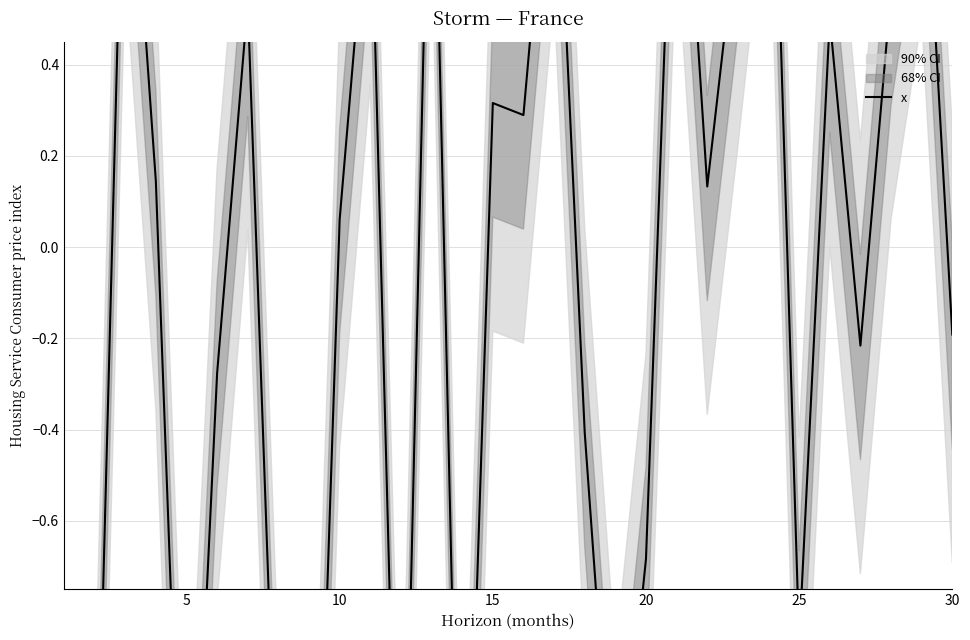

What is the sum of all values?

-4.5